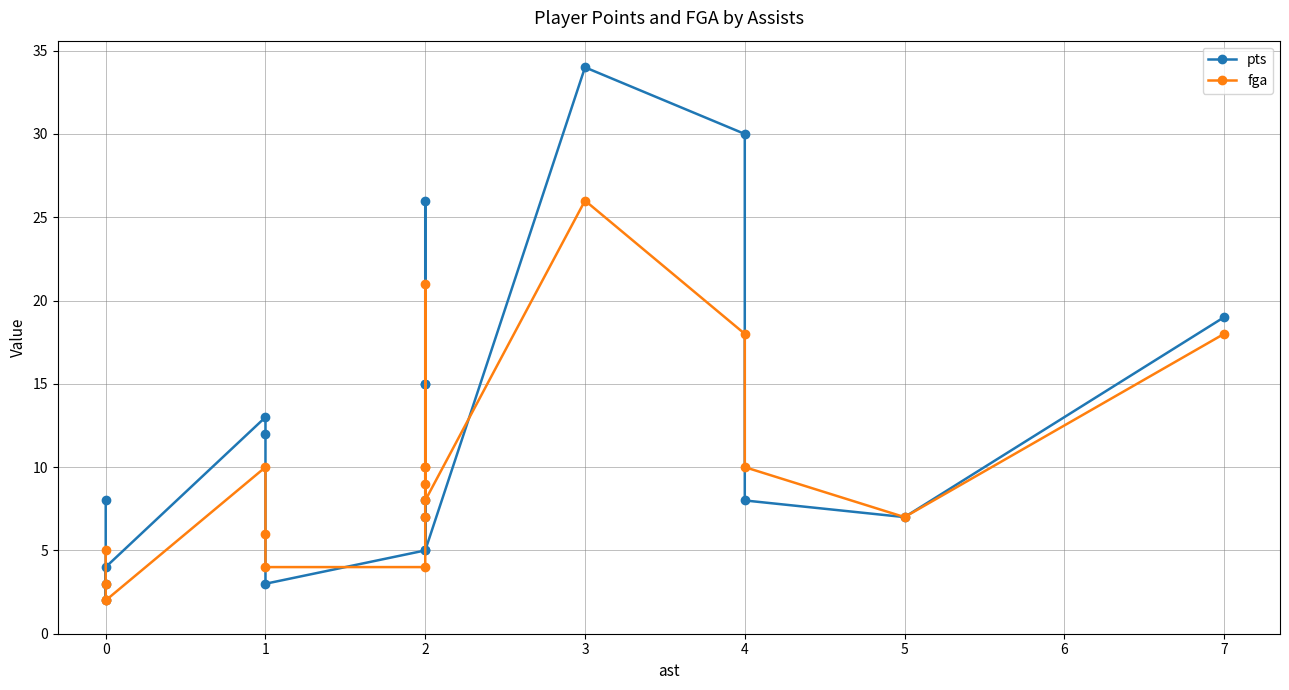

How many times do pts and fga cross each other?

9